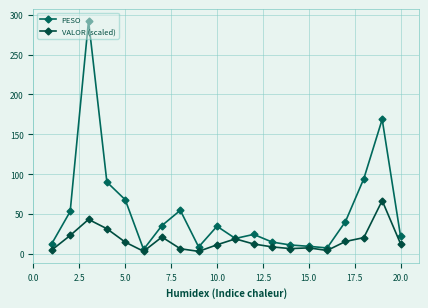

True or false: VALOR (scaled) and PESO intersect in this chart.

False